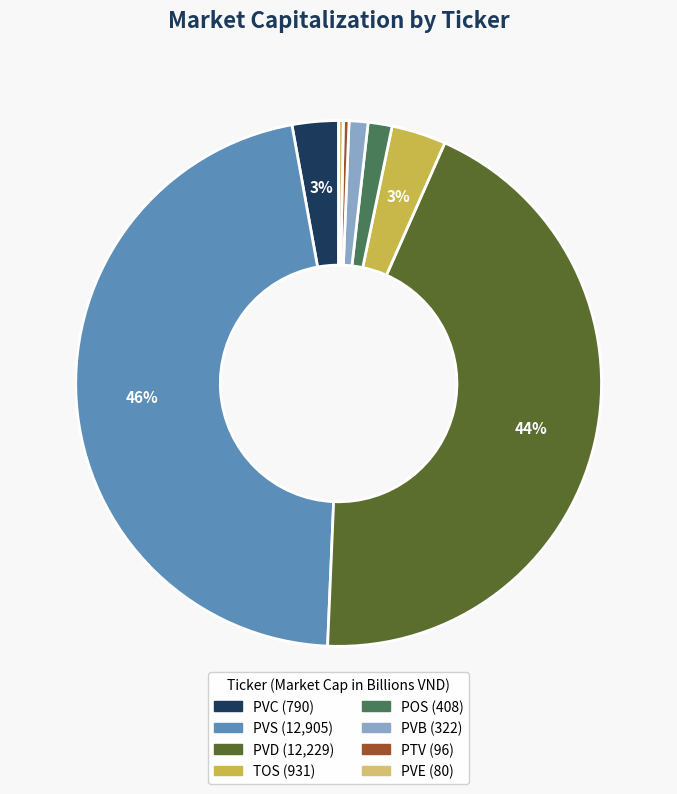

How many slices are in this pie chart?

8